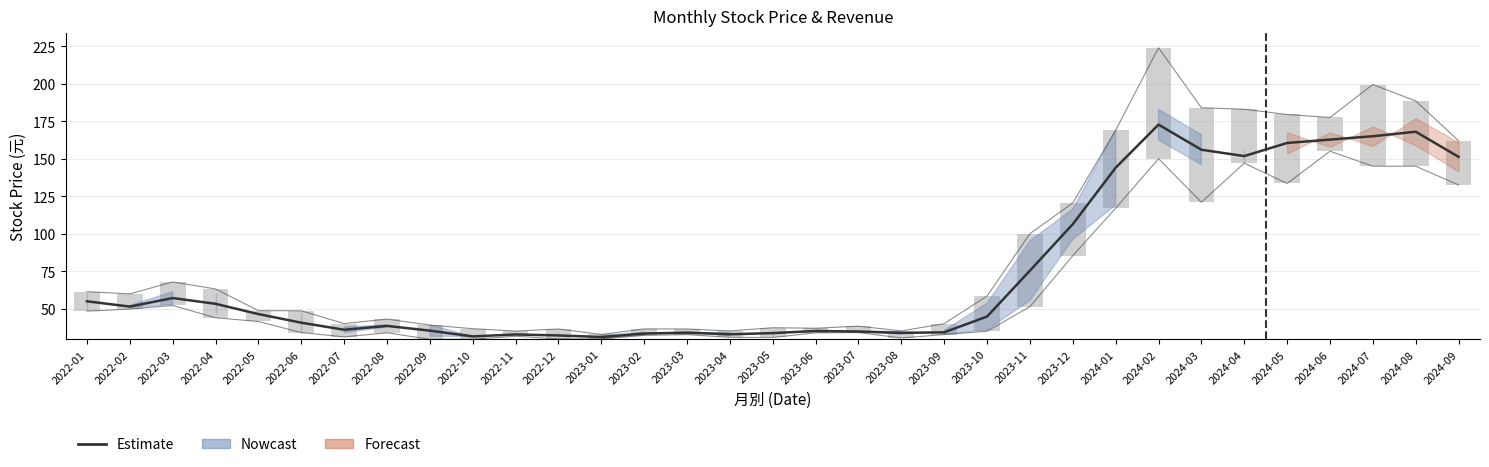

What is the label of the 8th bar from the left?

2022-08